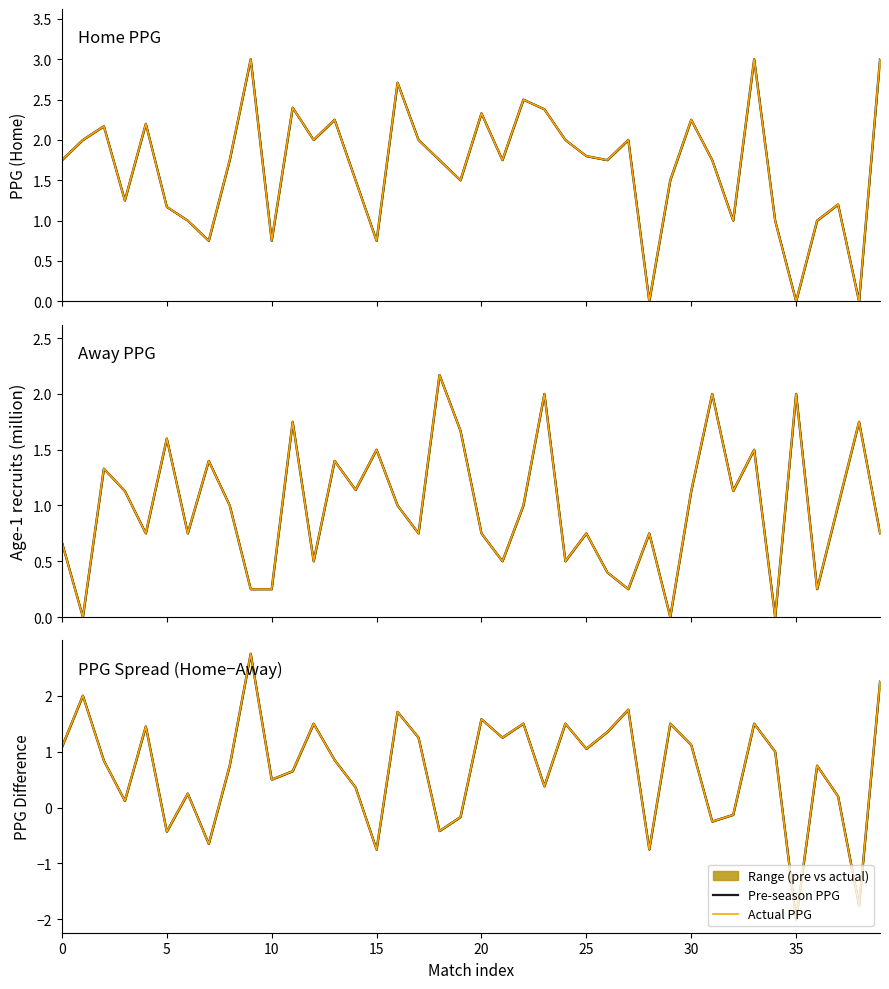

In PPG_Away, how many points are lower than both neighbors (excluding endpoints)?

13